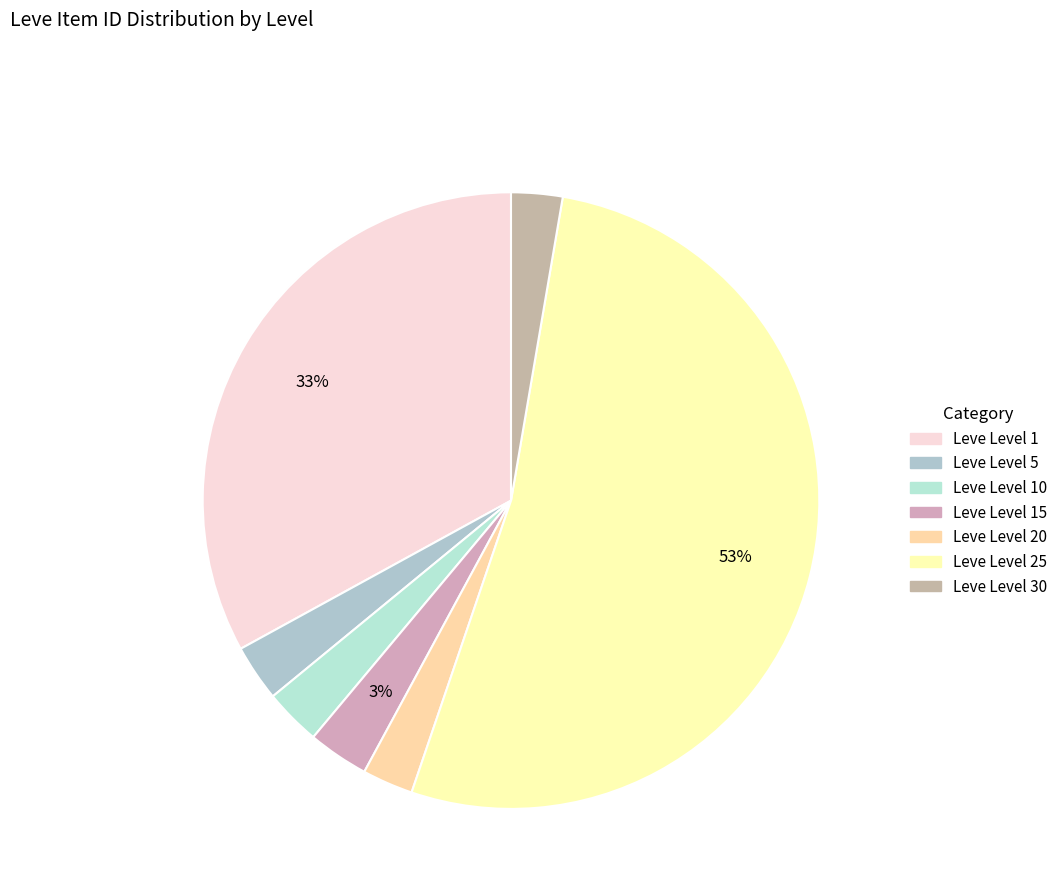

Does any single category account for the majority?

Yes